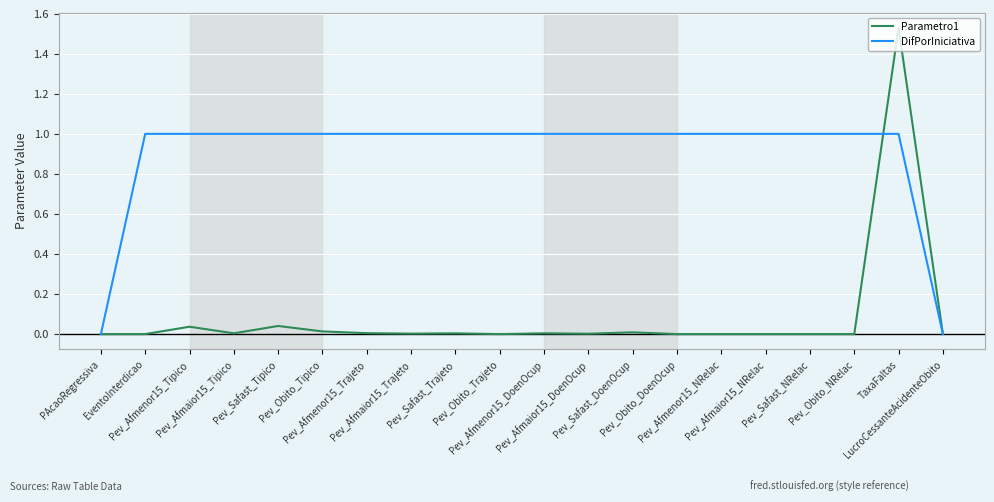

The DifPorIniciativa series shows 0.4 at Pev_Obito_NRelac. True or false?

False